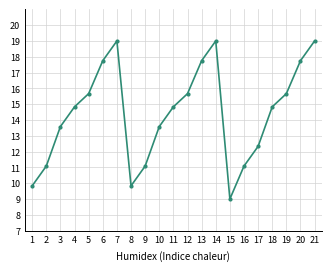

What is the ratio of the value at 3 to the value at 15?

1.5